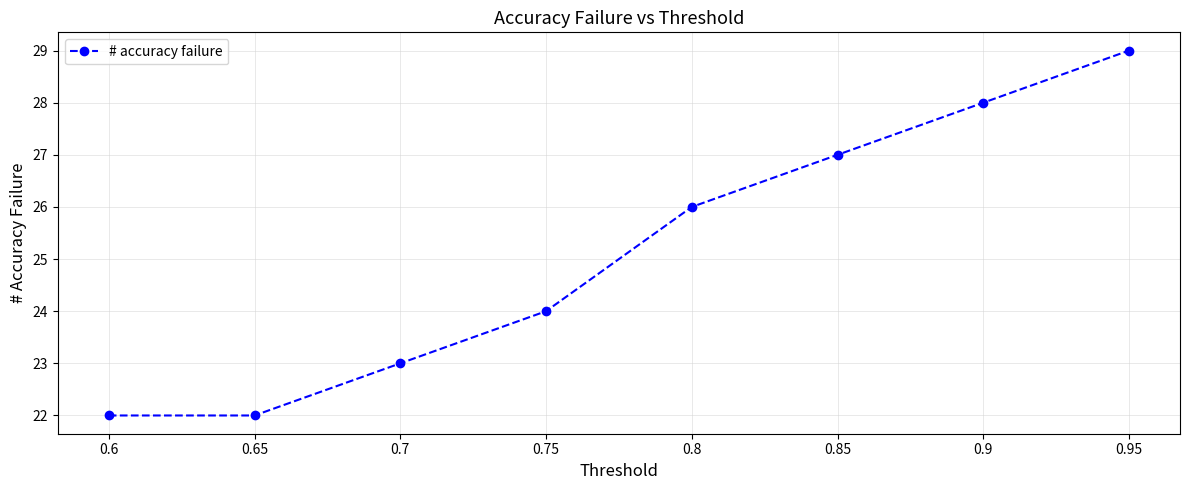

What is the value of the 2nd point from the left?

22